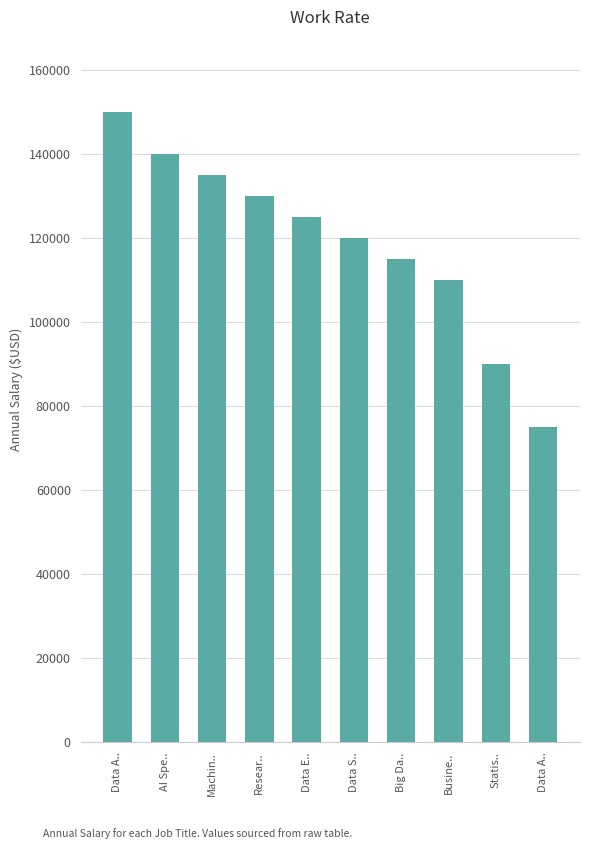

What is the difference between the maximum and minimum values?

75000